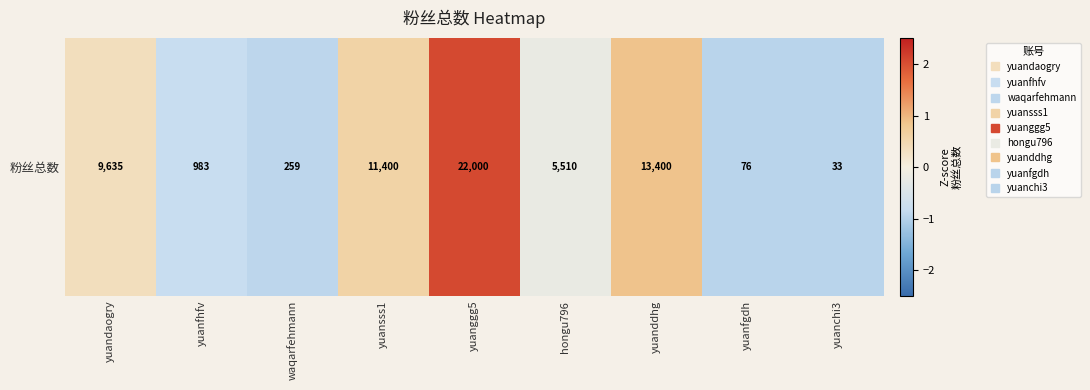

Reading left to right, what are all the values shown in this chart?

0.4	-0.8	-0.9	0.6	2.1	-0.2	0.9	-1.0	-1.0